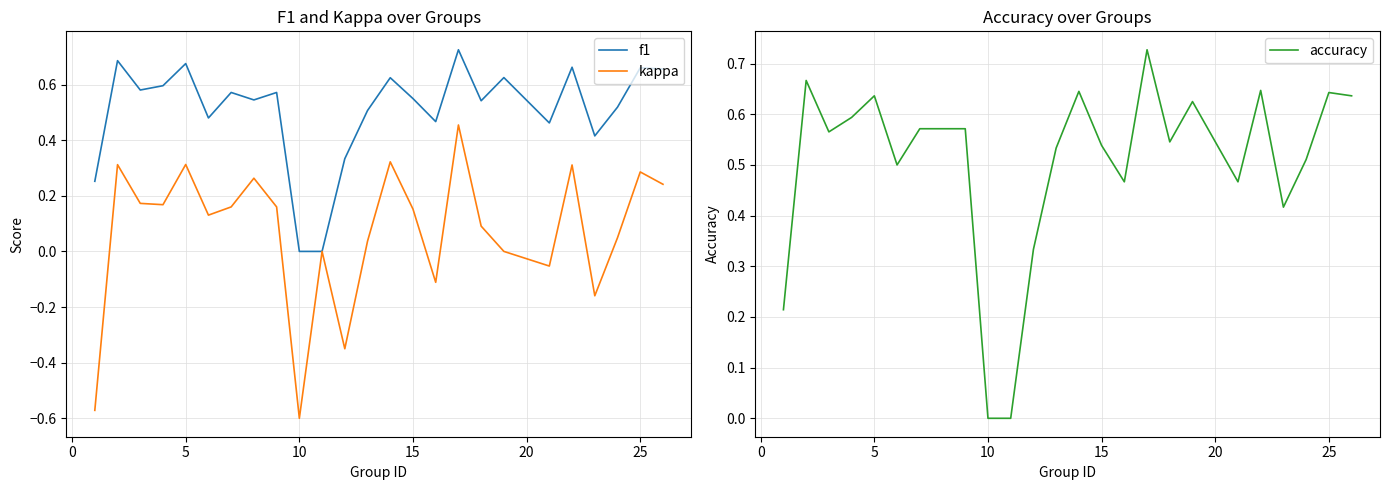

How many values in kappa are above zero?

17